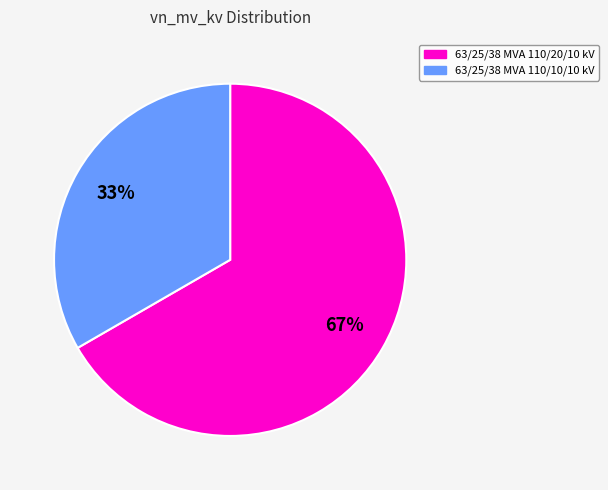

To the nearest percent, what is the combined percentage of 63/25/38 MVA 110/20/10 kV and 63/25/38 MVA 110/10/10 kV?

100%